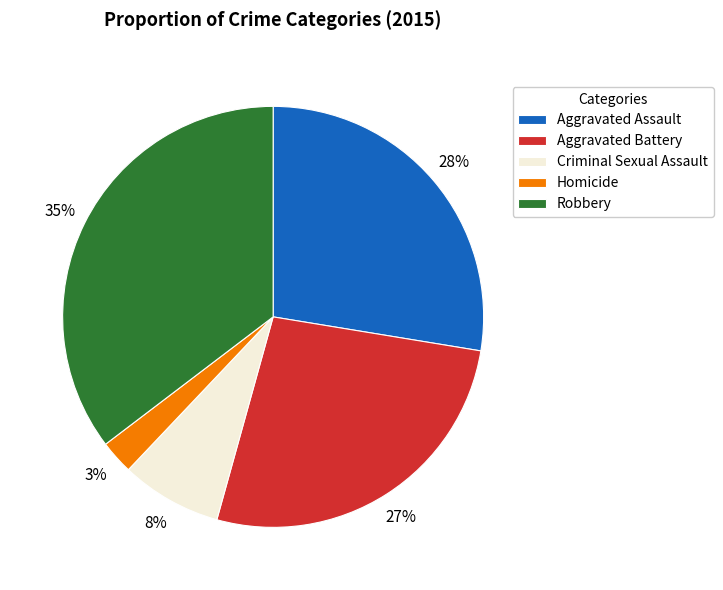

True or false: Aggravated Battery accounts for 12% of the total.

False